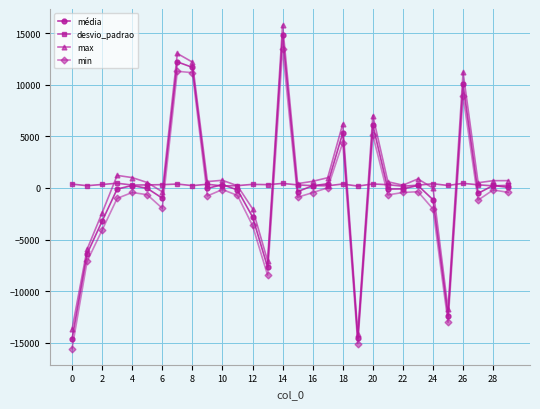

Which series has the widest spread of values?

max